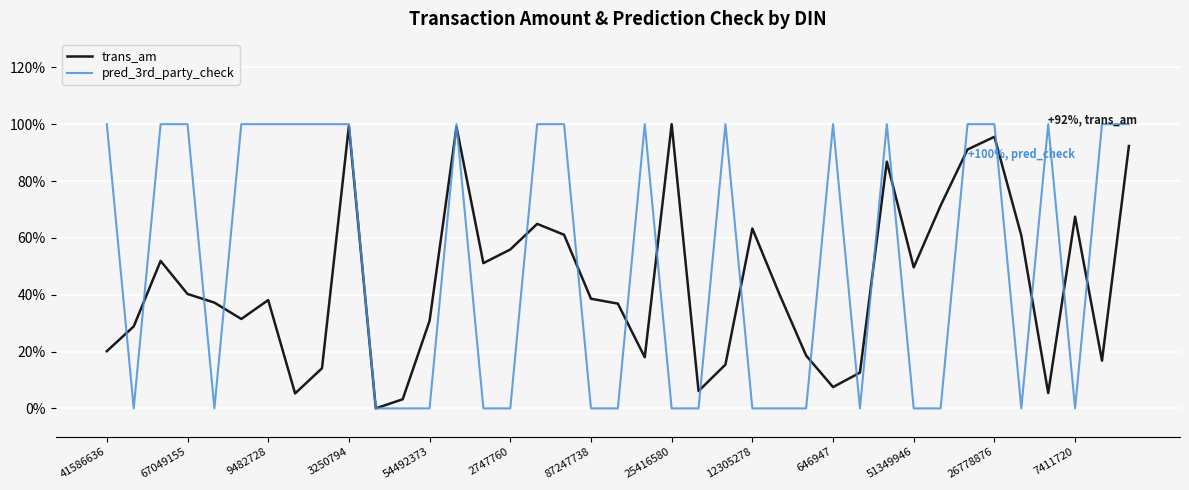

Count the number of data series in this chart.

2